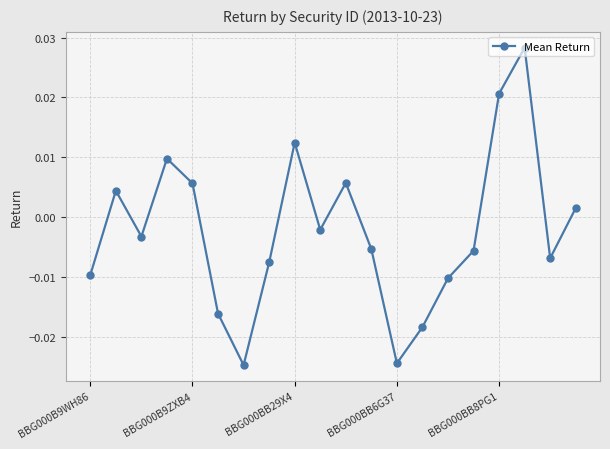

How many data points does each series have?

20